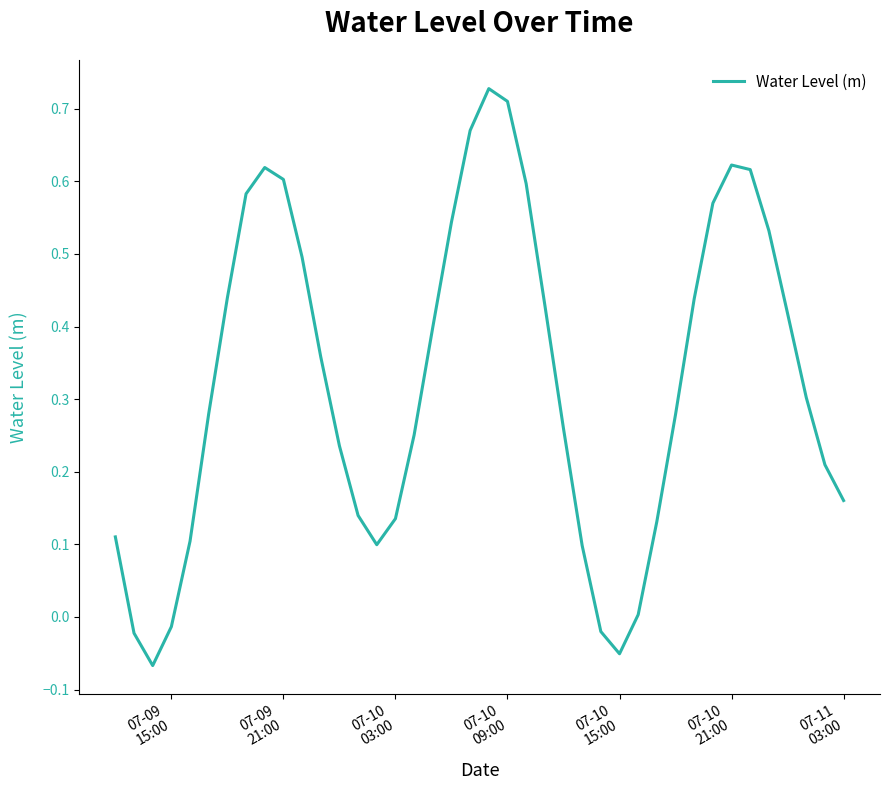

Is this an area chart (filled region under the line)?

No